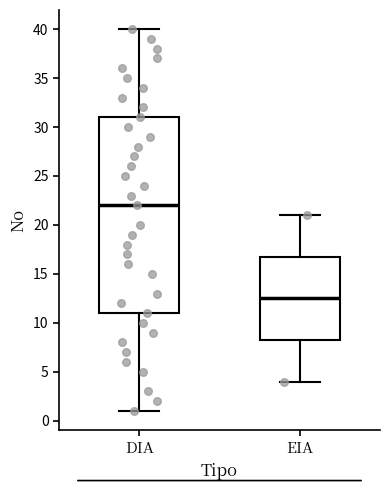

Reading left to right, transcribe this box plot: for each box, give where its median line is, the range the box spans, and where its two whiskers end, as read against the y-axis. The values are not printed on the chart, so give them approximately, as read against the axis.

DIA: median 22.0, box 11.0 to 31.0, whiskers 1.0 to 40.0
EIA: median 12.5, box 8.5 to 17.0, whiskers 4.0 to 21.0